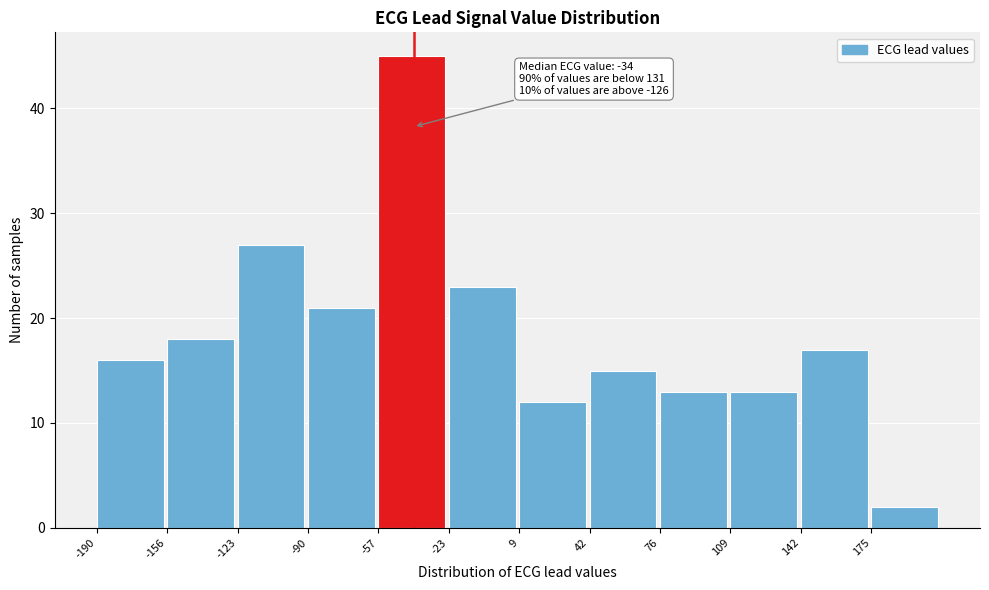

Over which range of the x-axis is the bar tallest?

-55 to -25